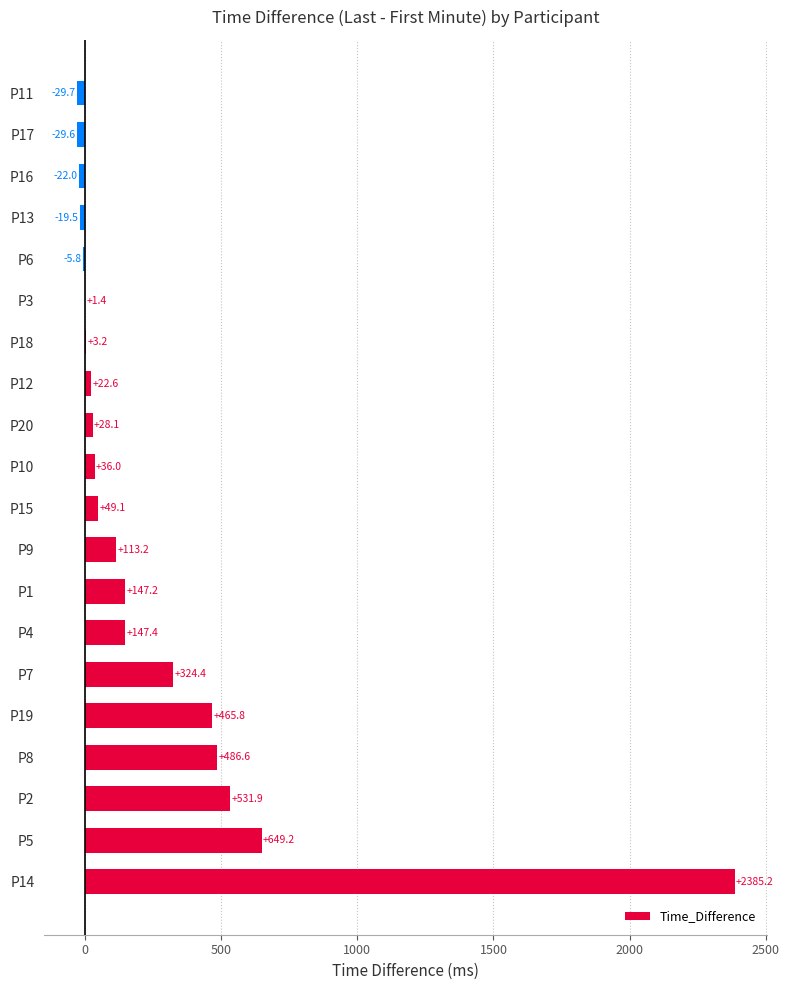

At which category does the chart reach its peak across all series?

P14